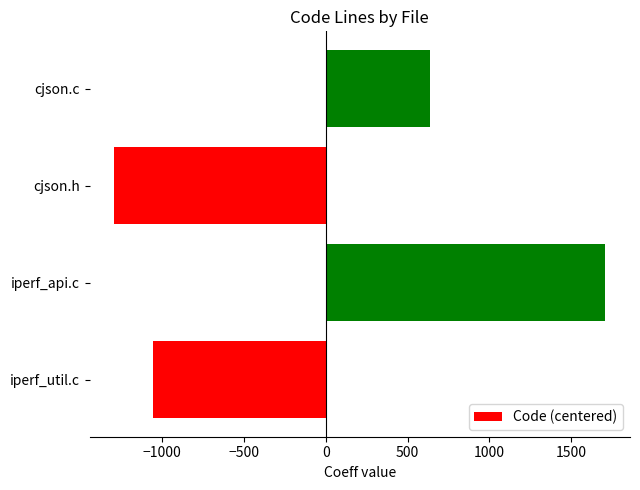

What is the difference between the second highest and minimum values?

1931.0